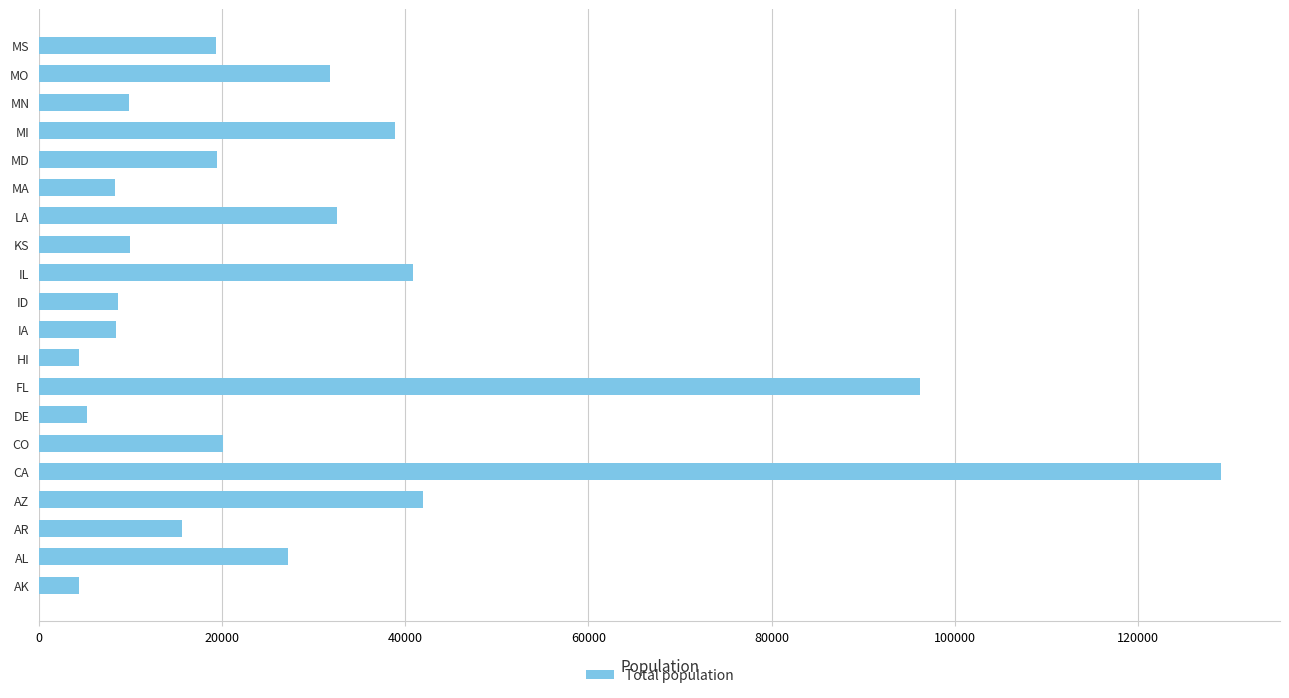

The value at CO is 20137. True or false?

True